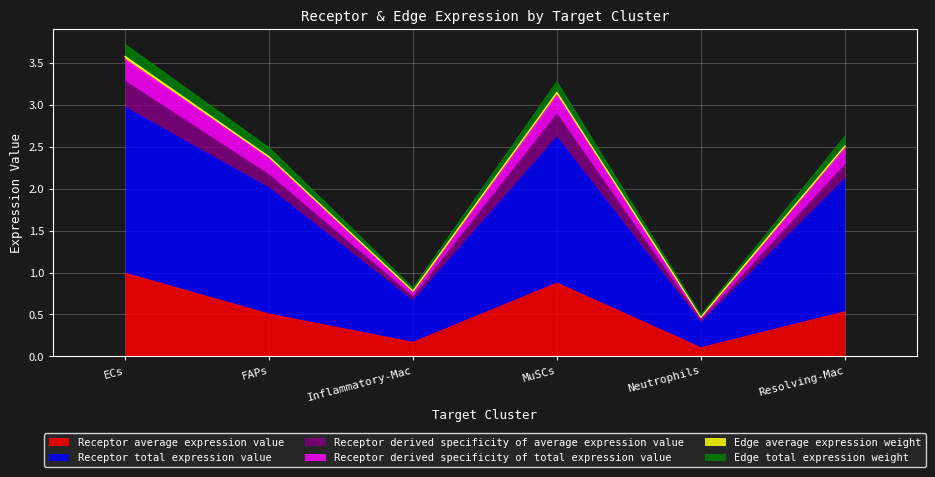

What is the approximate value of Receptor total expression value at MuSCs?

2.6